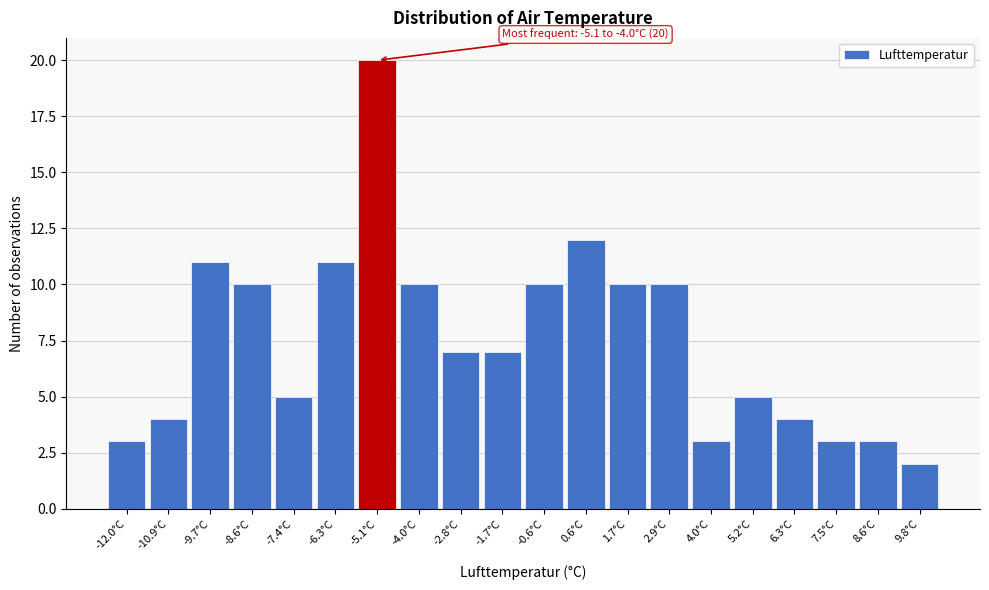

Reading left to right, list all the values displayed in this chart.

-12.0°C=3	-10.9°C=4	-9.7°C=11	-8.6°C=10	-7.4°C=5	-6.3°C=11	-5.1°C=20	-4.0°C=10	-2.8°C=7	-1.7°C=7	-0.6°C=10	0.6°C=12	1.7°C=10	2.9°C=10	4.0°C=3	5.2°C=5	6.3°C=4	7.5°C=3	8.6°C=3	9.8°C=2